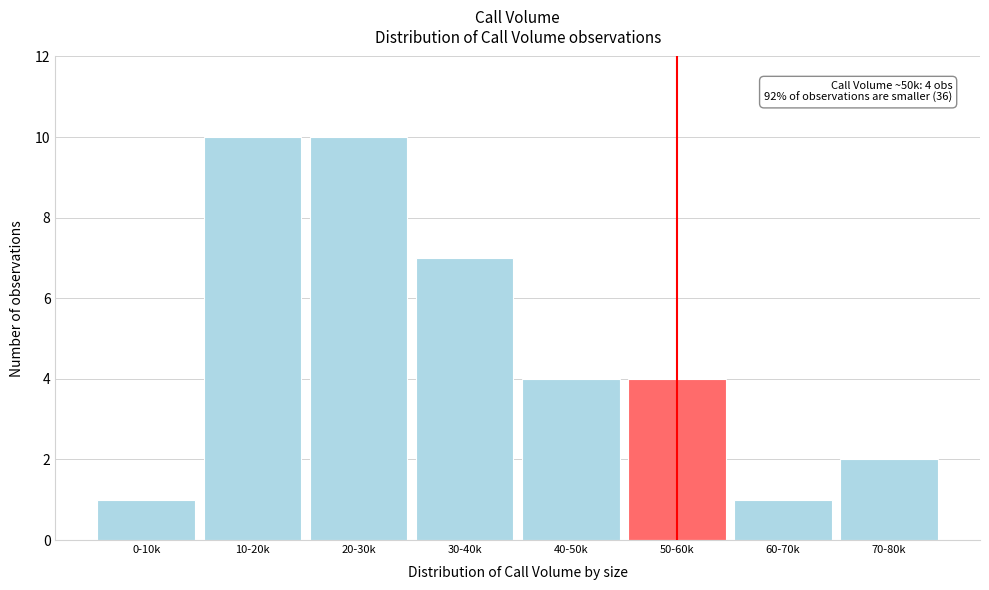

Reading left to right, list all the values displayed in this chart.

1	10	10	7	4	4	1	2